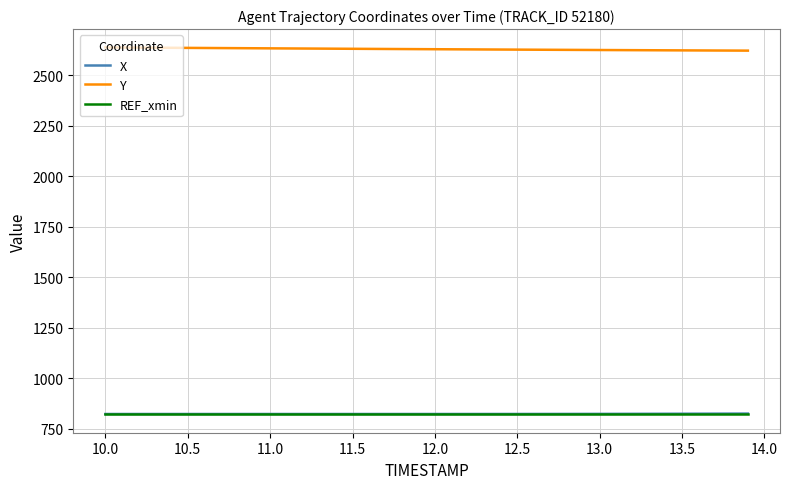

True or false: REF_xmin and Y cross at least once.

False